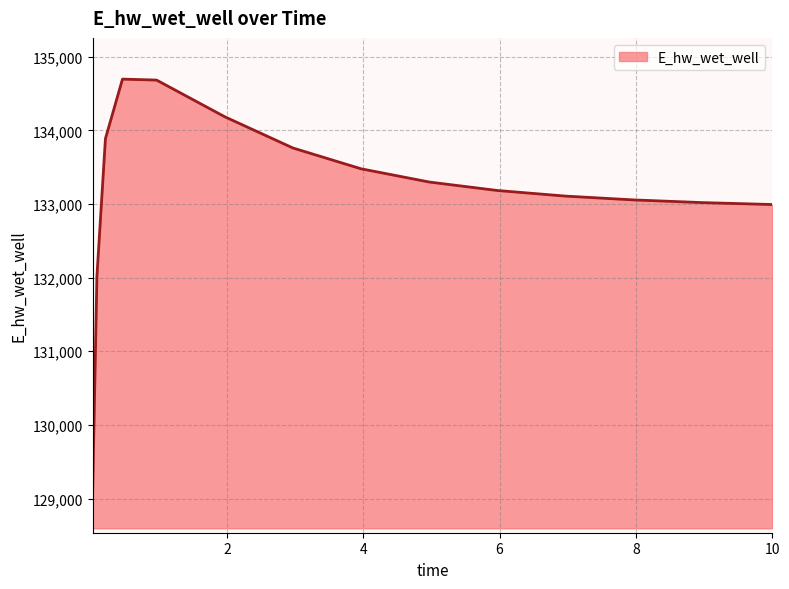

What is the maximum value shown in the chart?

134695.5